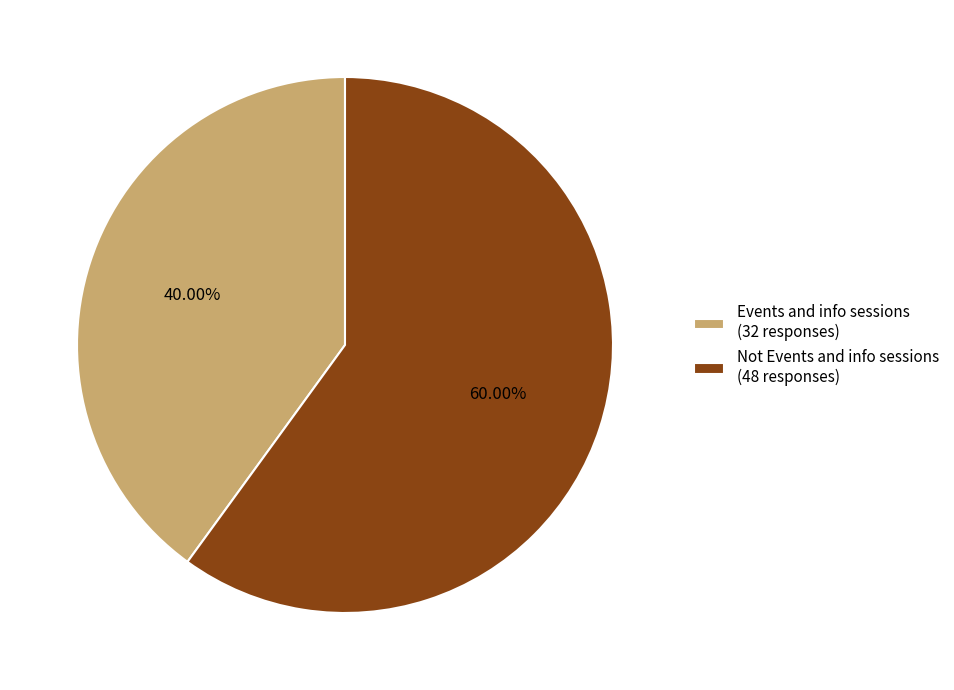

Is the sum of Events and info sessions and Not Events and info sessions greater than half?

Yes